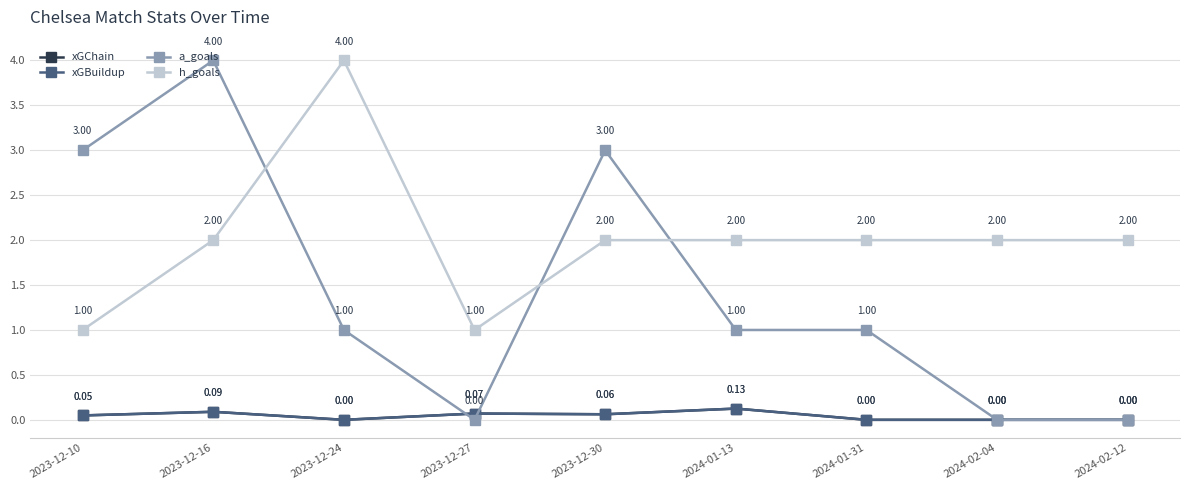

Which label corresponds to the smallest value in the chart?

2023-12-24